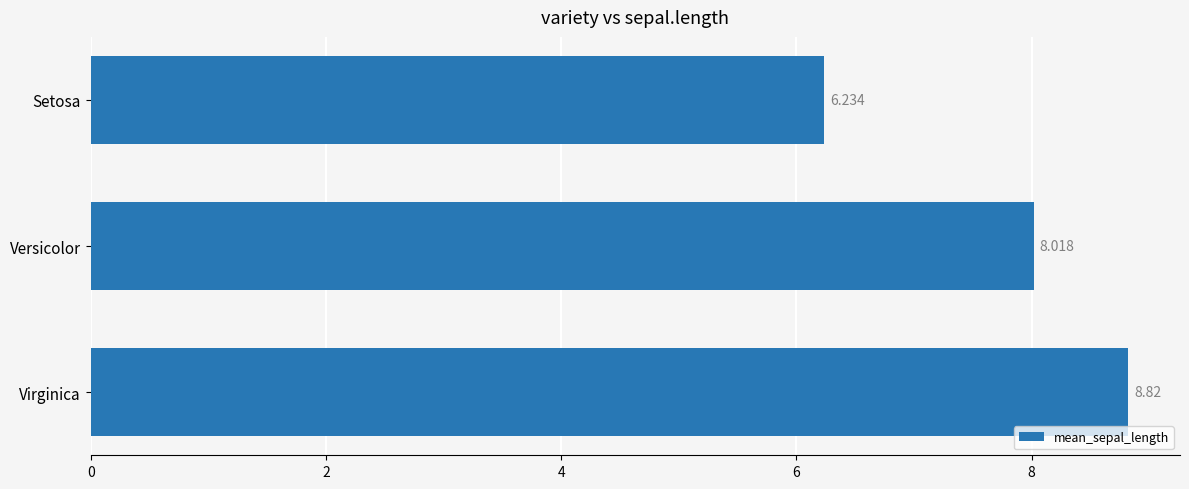

Rank the categories by value from highest to lowest.

Virginica, Versicolor, Setosa